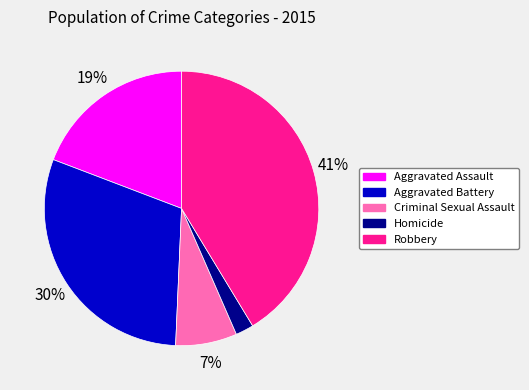

Which slice is the largest?

Robbery